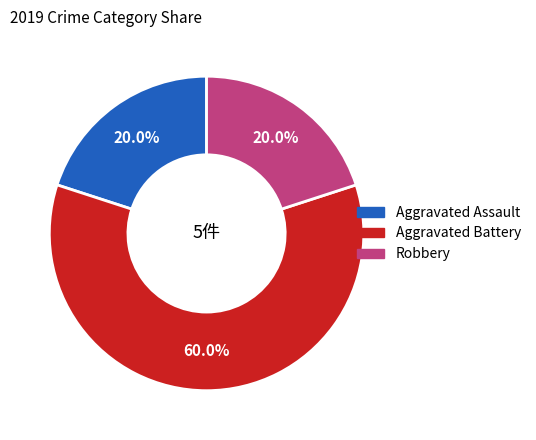

True or false: Aggravated Battery accounts for 60% of the total.

True